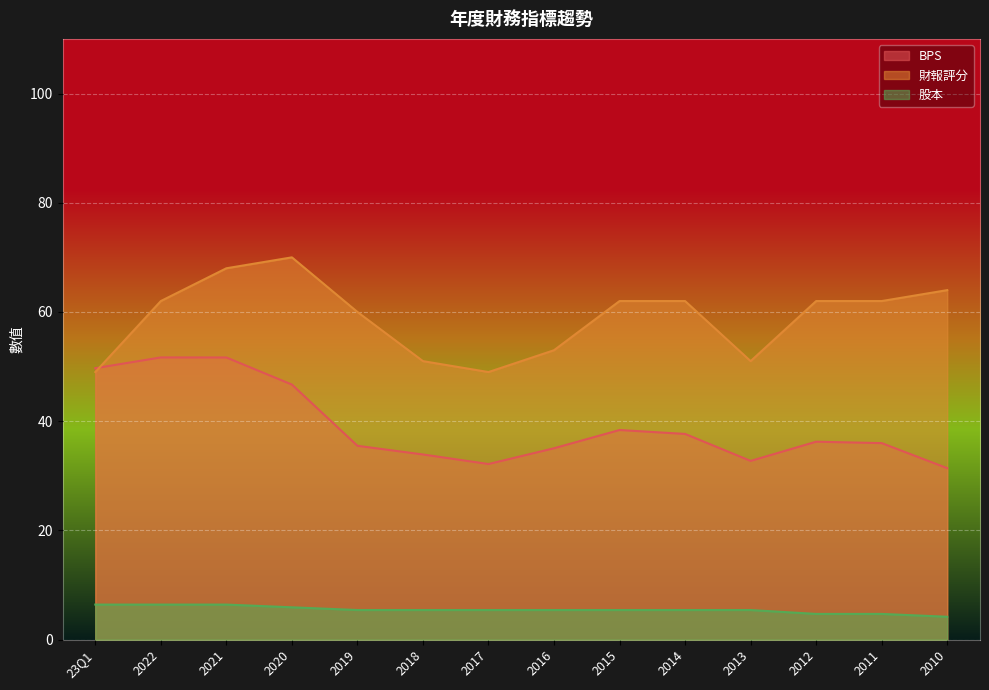

True or false: 股本 and 財報評分 intersect in this chart.

False